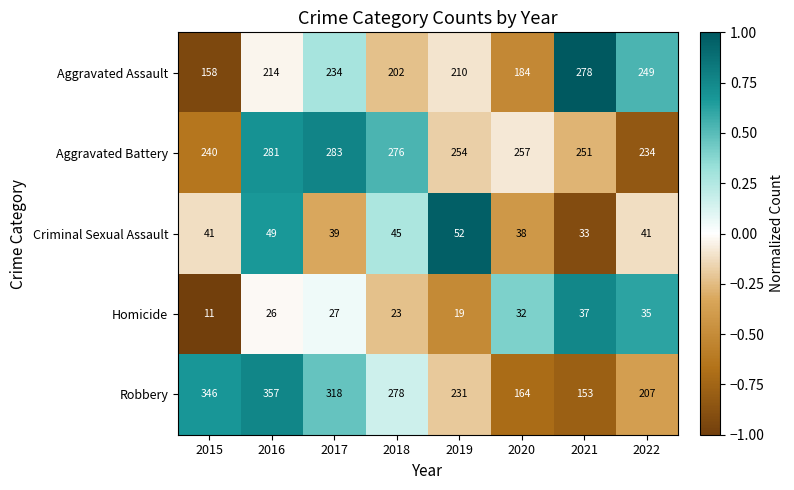

How many data points in Robbery are less than 278?

4